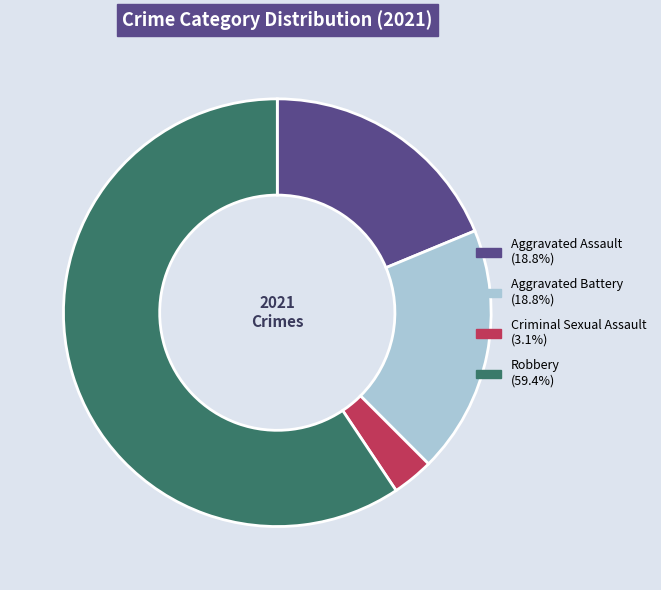

Is the sum of Aggravated Assault and Robbery greater than half?

Yes